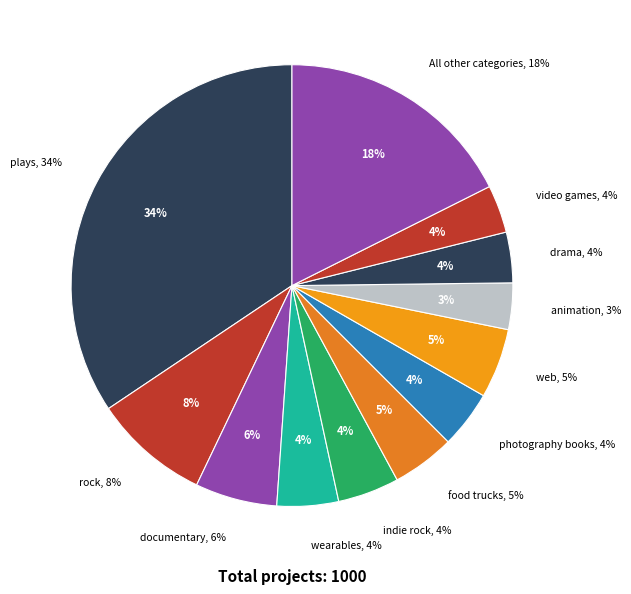

Is there any slice that represents more than half of the pie?

No